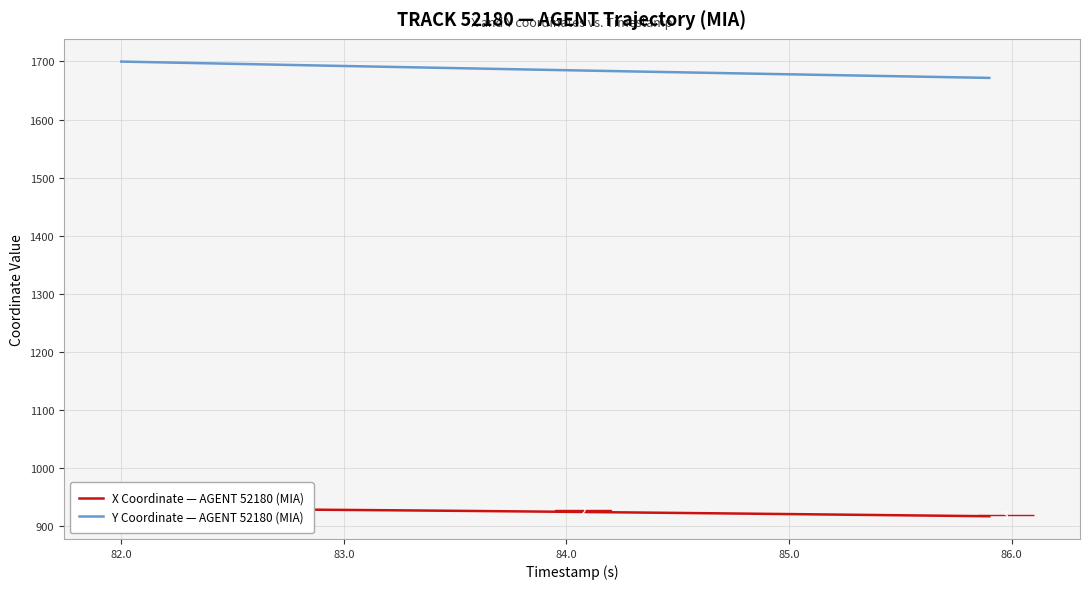

True or false: X Coordinate — AGENT 52180 (MIA) and Y Coordinate — AGENT 52180 (MIA) cross at least once.

False